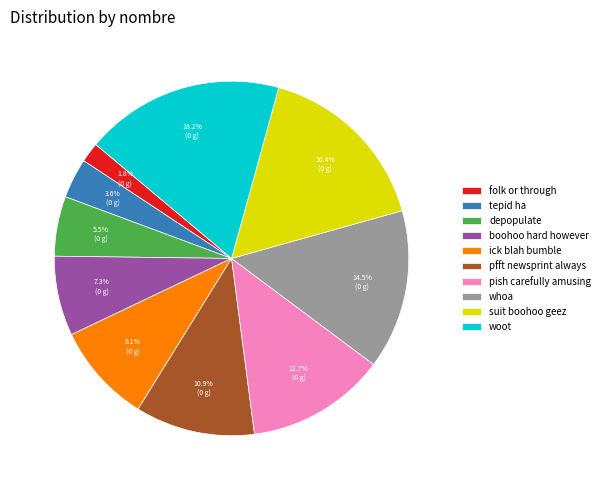

Which category has the biggest portion of the pie?

woot